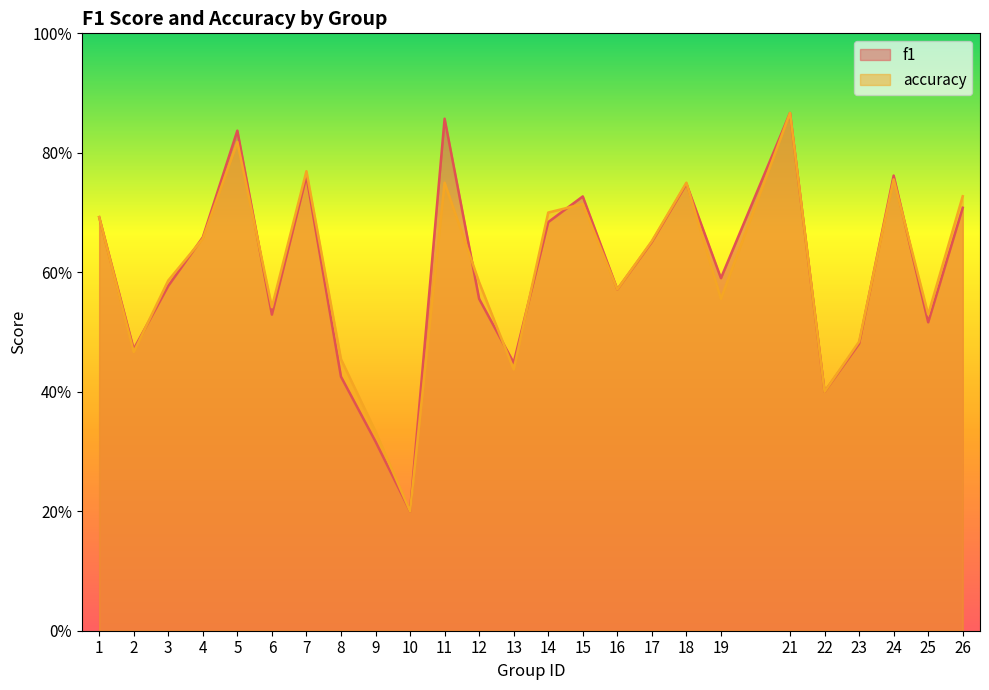

Which category has the lowest value in the accuracy series?

10